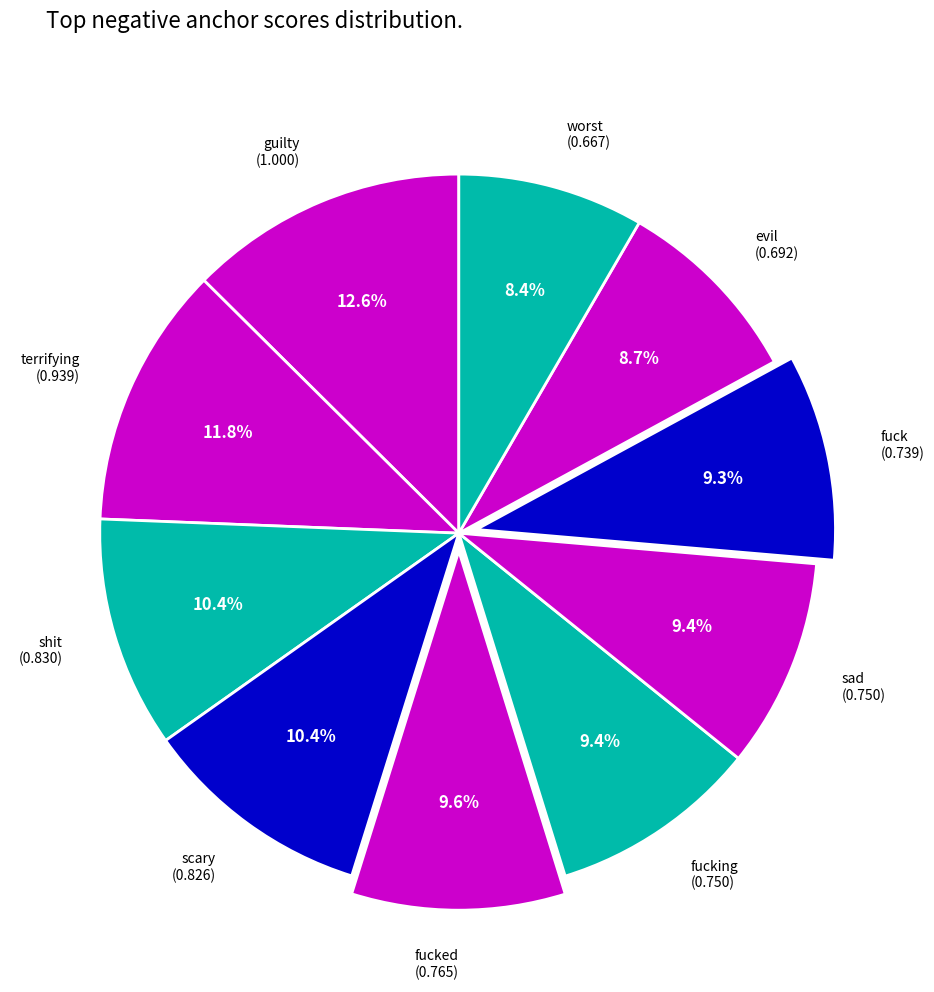

Combined, what portion of the pie is terrifying (0.939) and fucking (0.750)?

21.2%